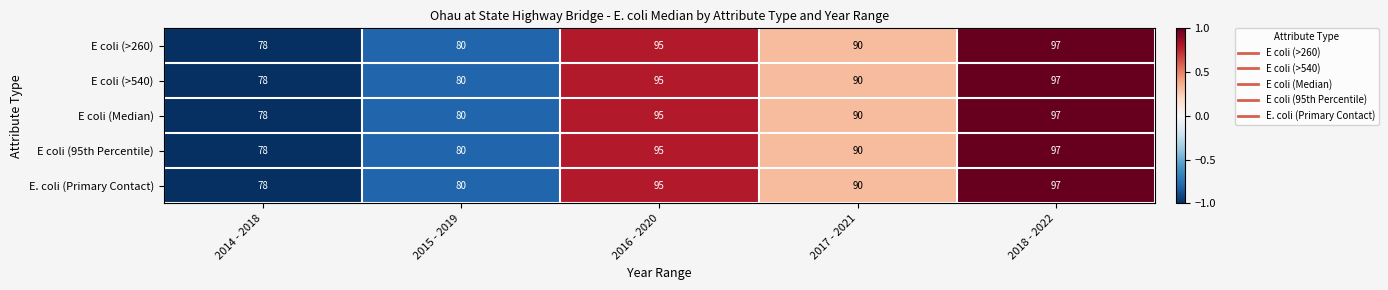

Is it true that E coli (95th Percentile) equals 66 at 2018 - 2022?

False